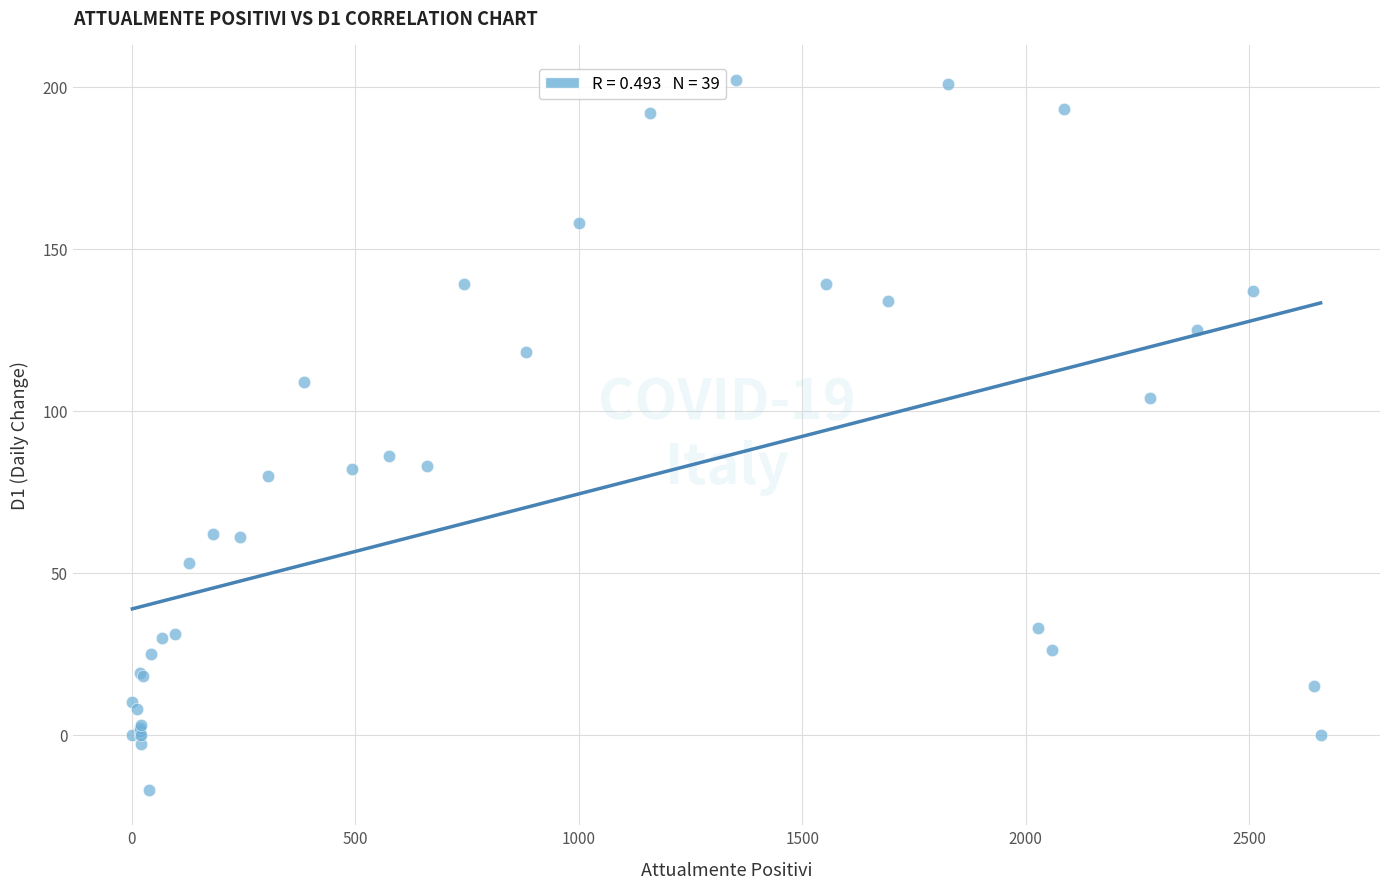

What Y value in the scatter plot is closest to 92?

86